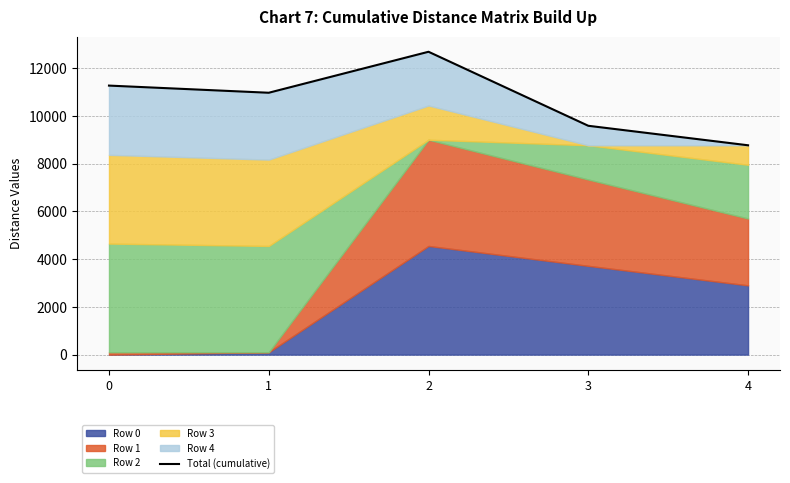

List the labels in order of value, largest first.

2, 0, 1, 3, 4